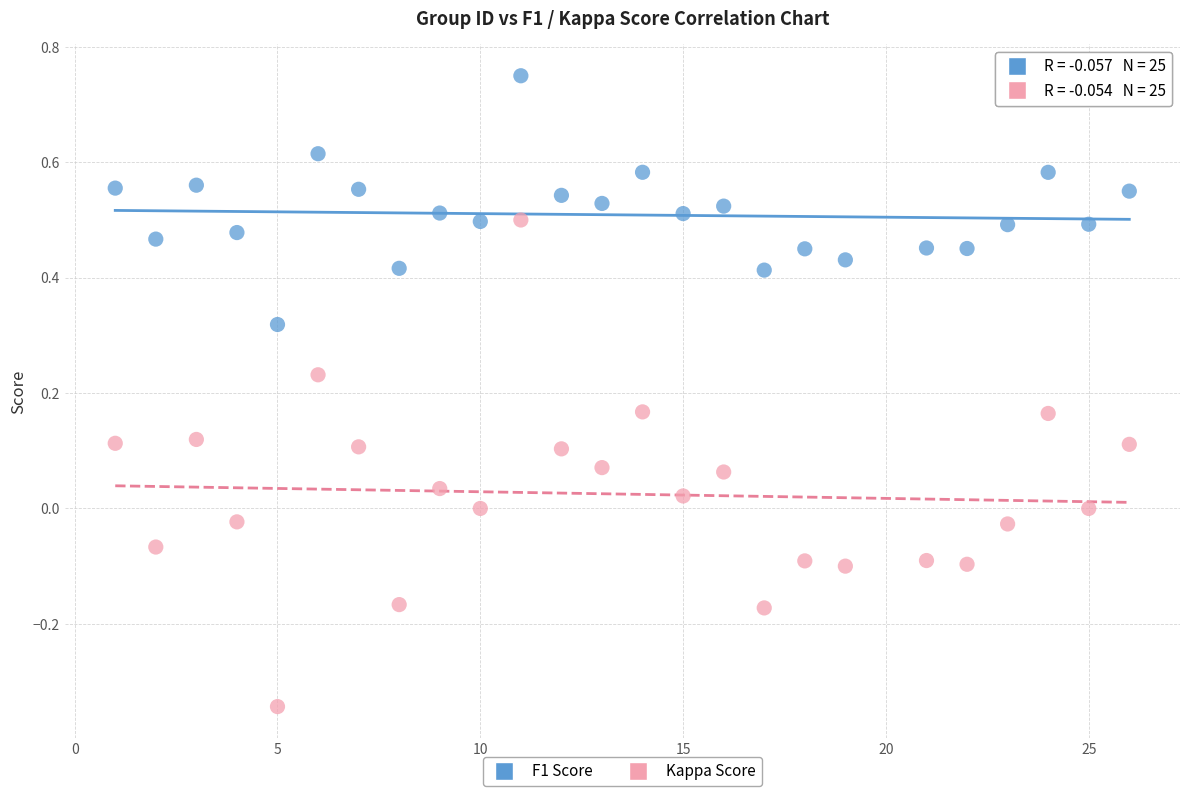

Which series contains the highest Y value?

F1 Score